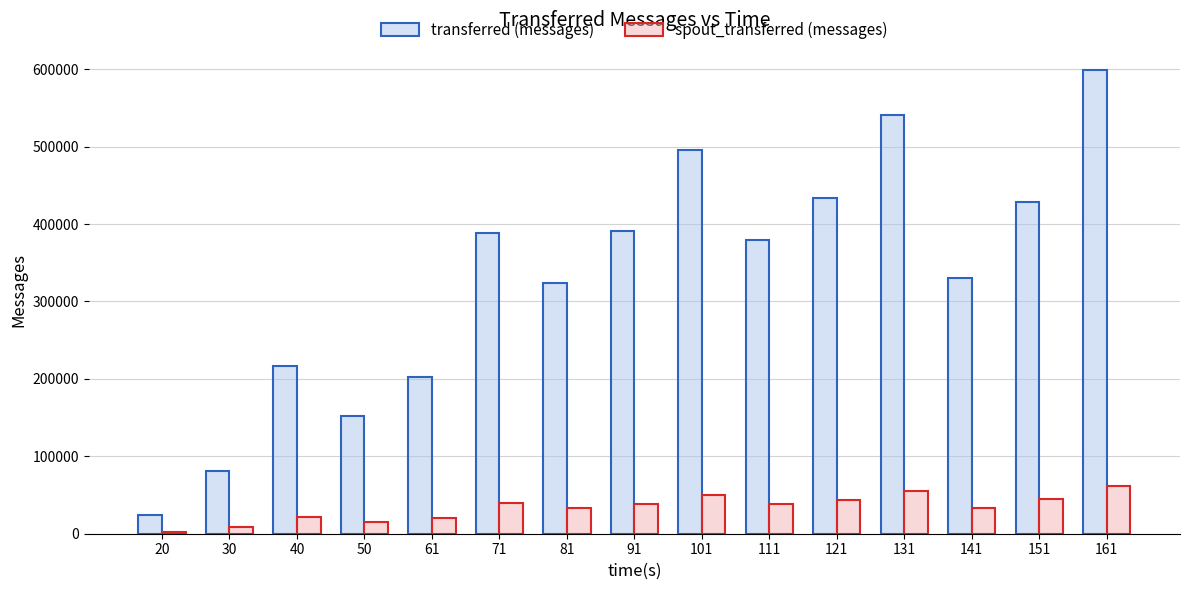

Does the chart contain any negative values?

No